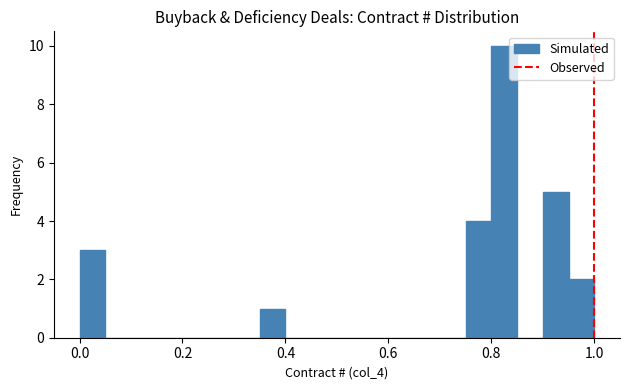

Around what value on the x-axis is the tallest bar? Give the approximate position of its centre, as read against the axis.

0.82